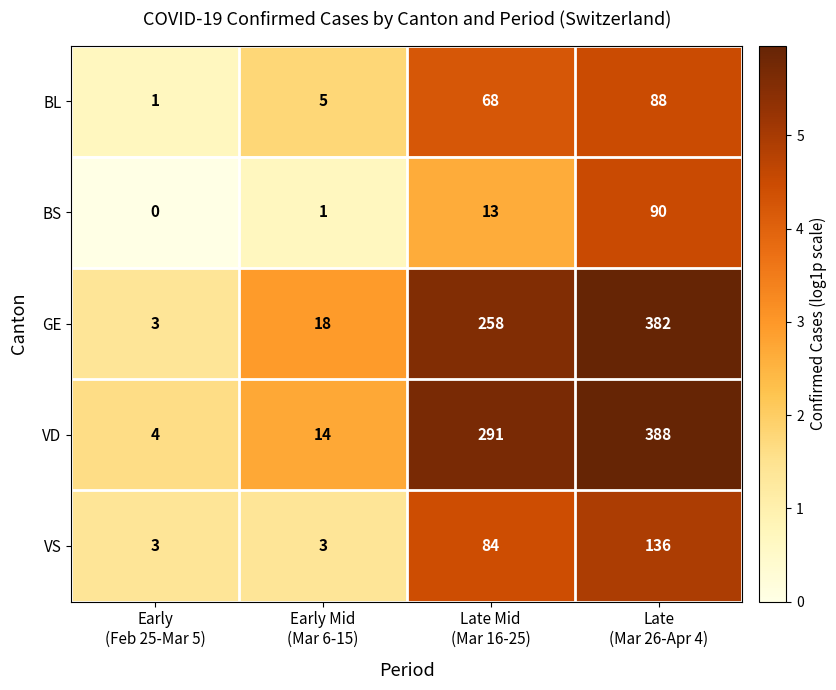

Reading left to right, list all the values displayed in this chart.

BL: 1	5	68	88
BS: 0	1	13	90
GE: 3	18	258	382
VD: 4	14	291	388
VS: 3	3	84	136